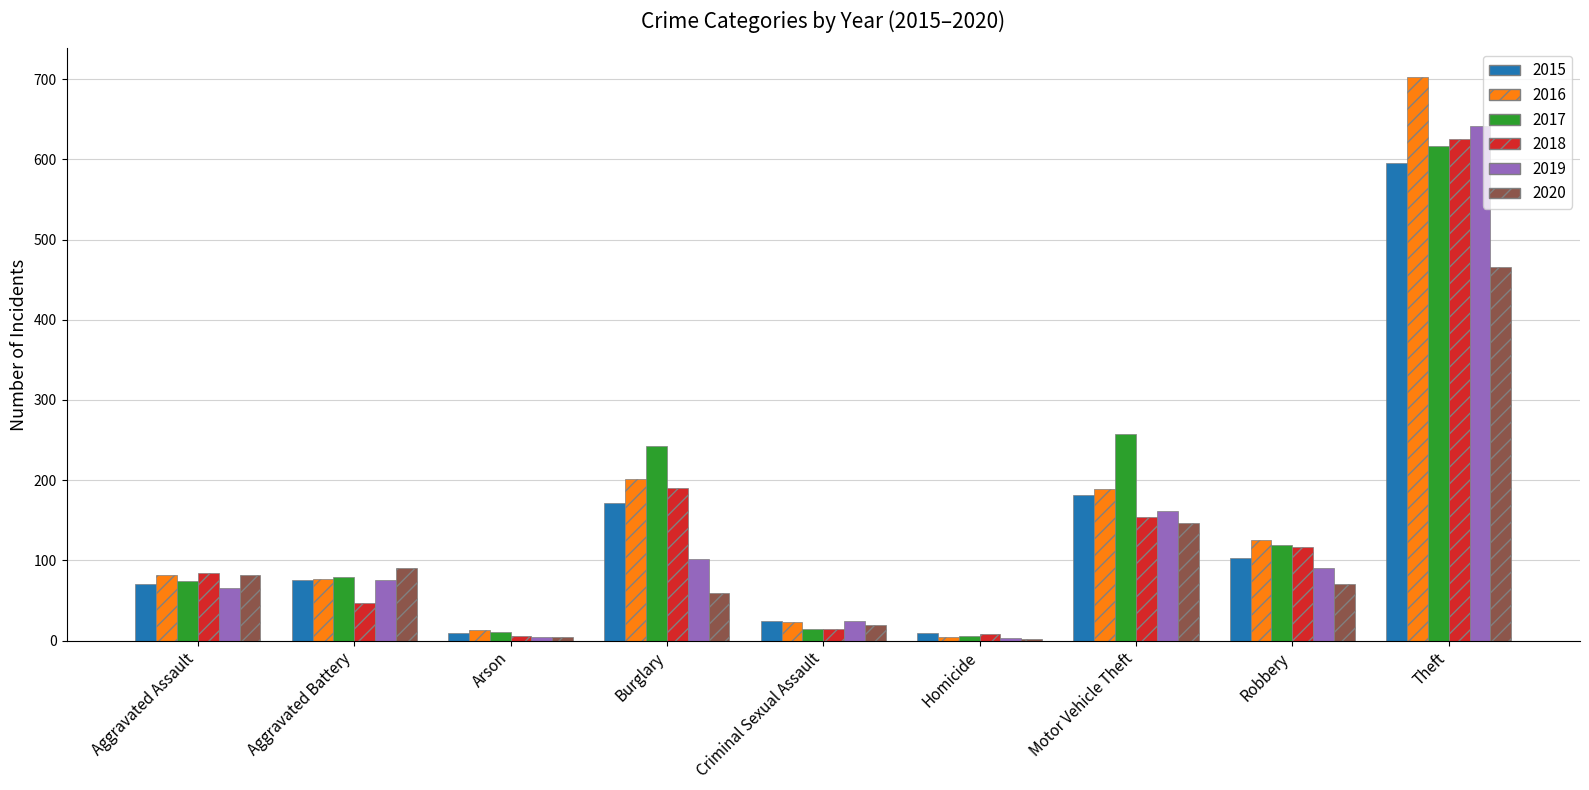

What is the total value across all series at Aggravated Assault?

458